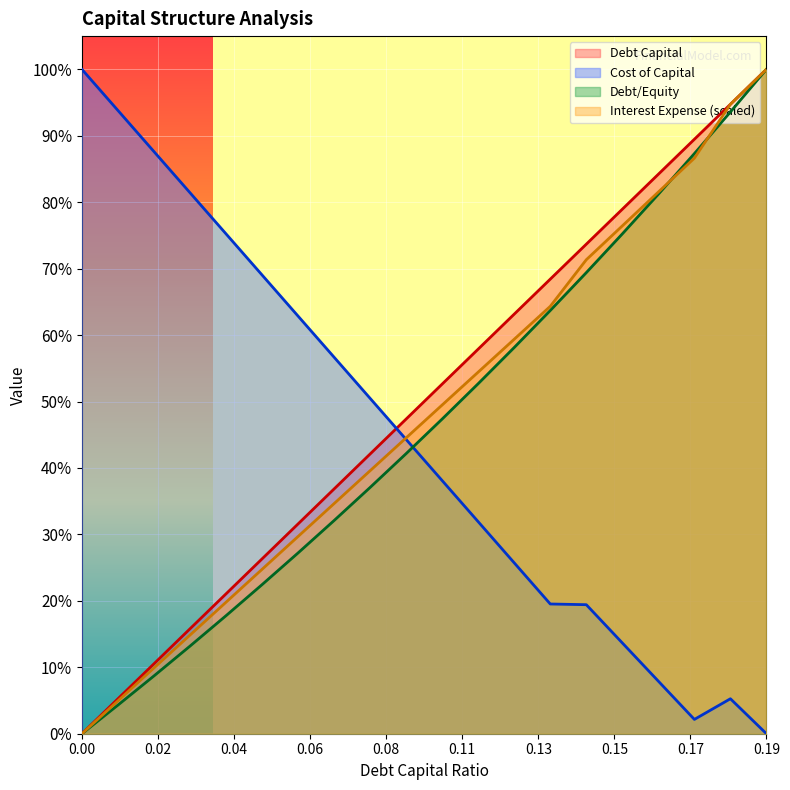

Where is the first local maximum for cost_capital?

0.18